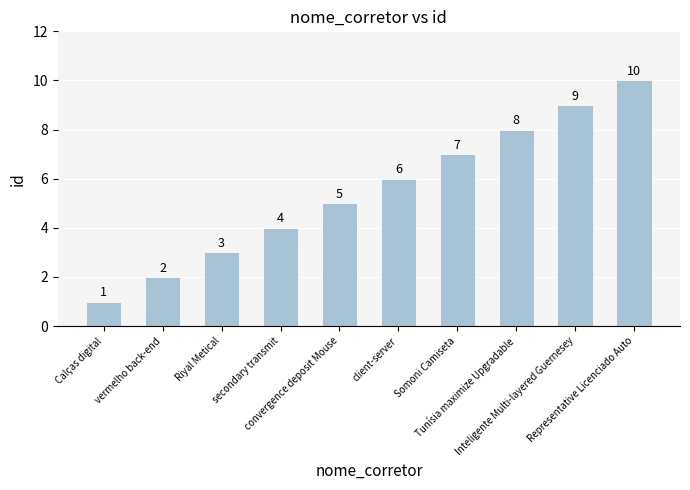

The value at Calças digital is 1. True or false?

True